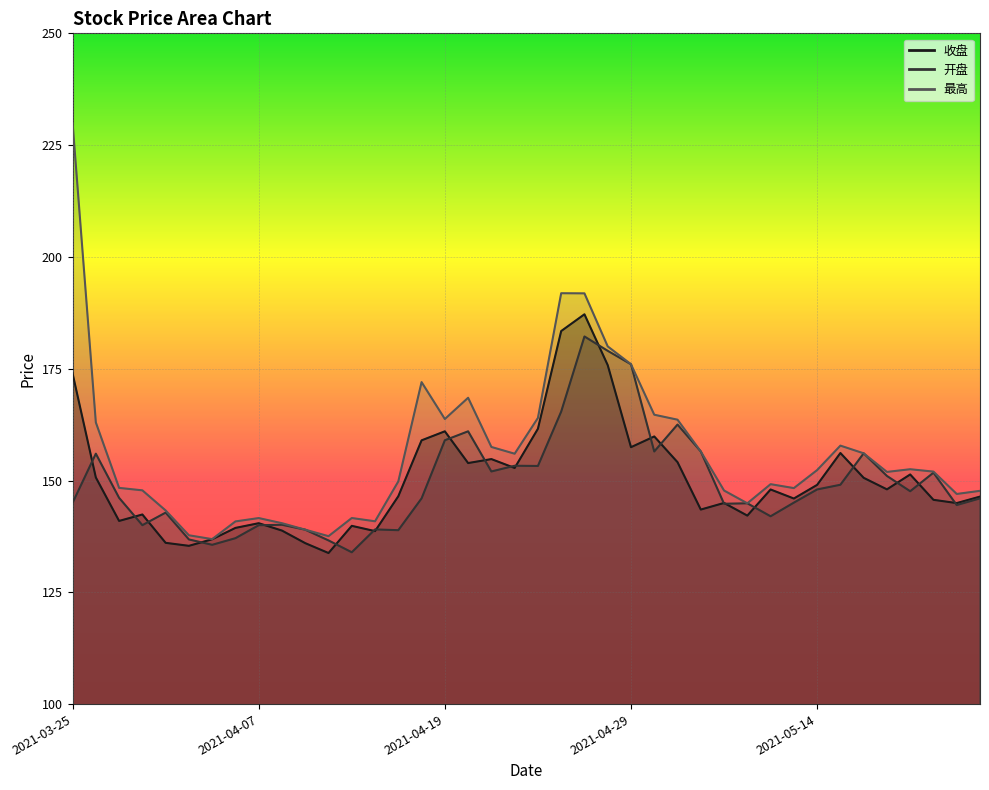

True or false: 开盘 and 最高 cross at least once.

False